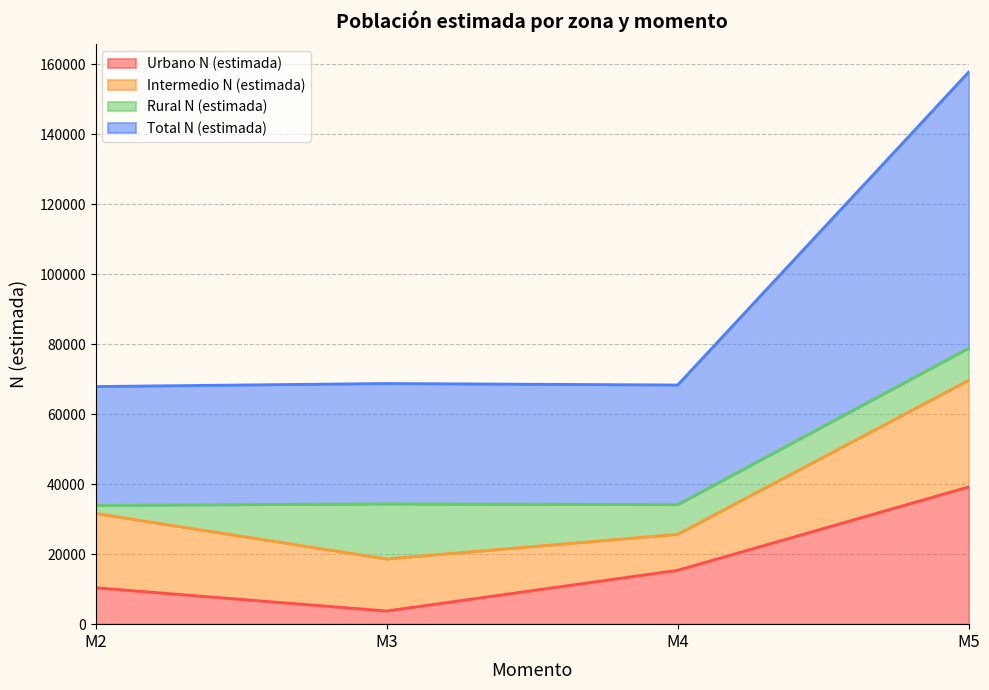

What is the minimum value for Urbano N (estimada)?

3769